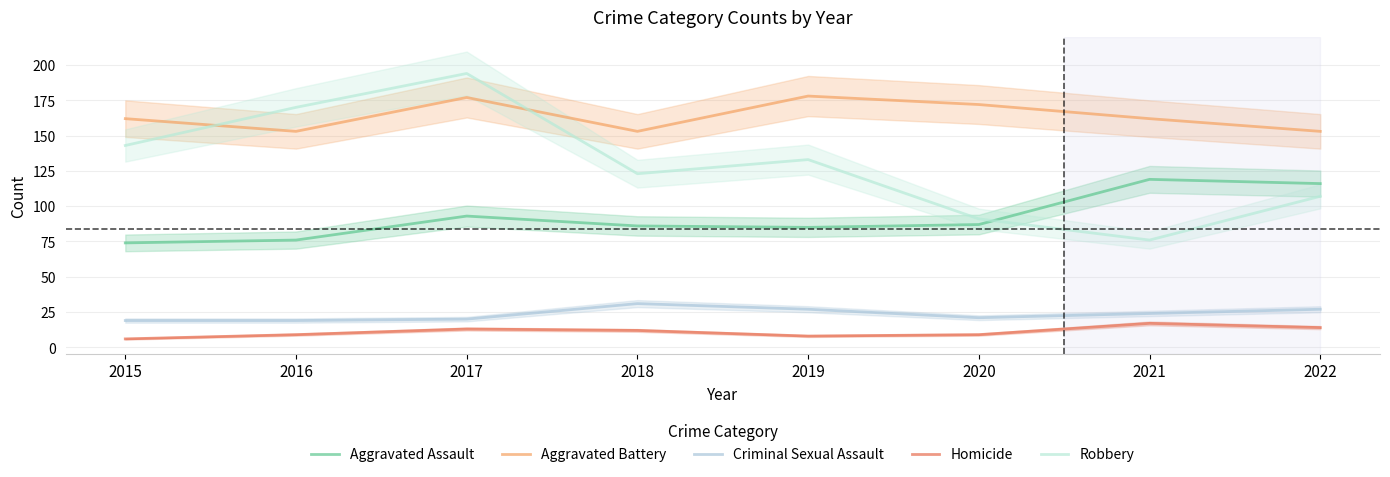

True or false: Homicide and Aggravated Battery cross at least once.

False